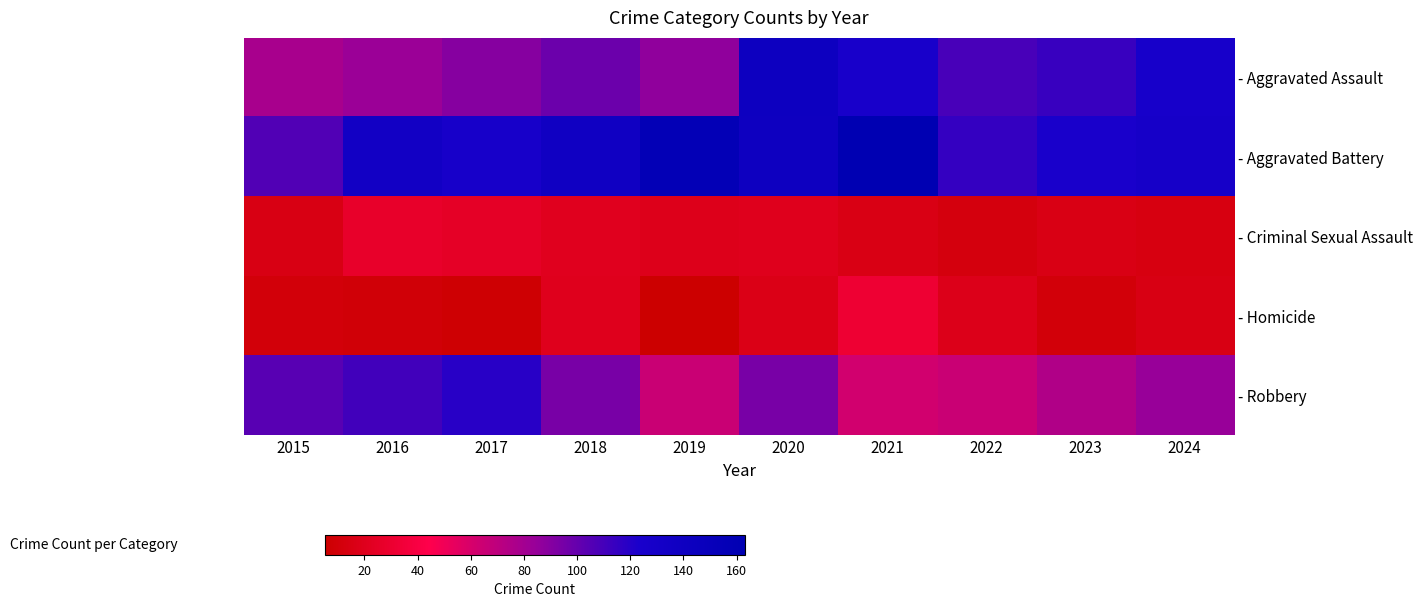

Reading left to right, what are all the values shown in this chart?

- Aggravated Assault: 2015=78	2016=83	2017=90	2018=98	2019=87	2020=142	2021=125	2022=109	2023=114	2024=126
- Aggravated Battery: 2015=106	2016=135	2017=127	2018=138	2019=157	2020=141	2021=163	2022=115	2023=123	2024=128
- Criminal Sexual Assault: 2015=15	2016=27	2017=25	2018=21	2019=19	2020=20	2021=16	2022=12	2023=16	2024=14
- Homicide: 2015=10	2016=9	2017=7	2018=20	2019=5	2020=17	2021=32	2022=18	2023=10	2024=15
- Robbery: 2015=104	2016=111	2017=119	2018=94	2019=65	2020=94	2021=62	2022=65	2023=75	2024=84